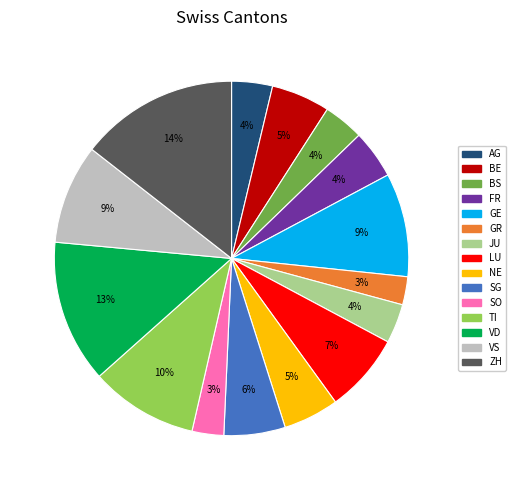

Is it true that GR is 8% of the pie?

False